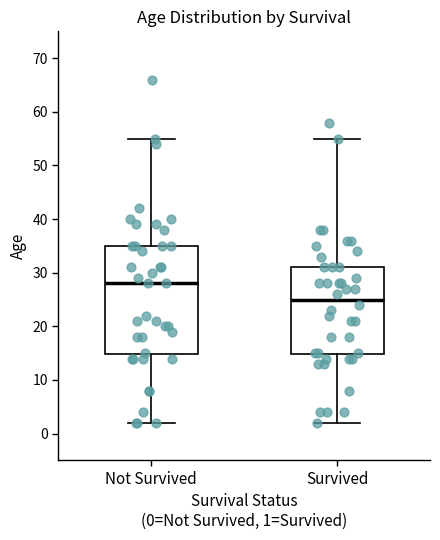

Which box has the lowest median line?

Survived